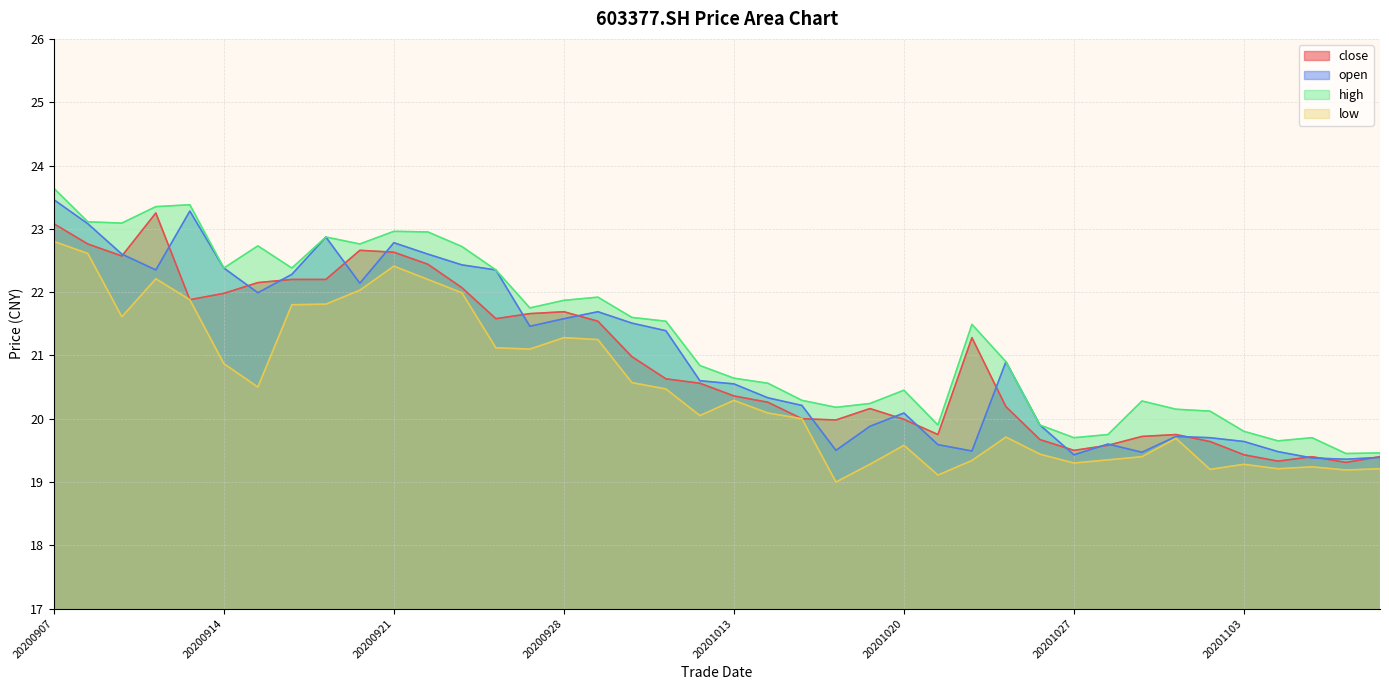

What are all the series names shown in the legend?

close, open, high, low